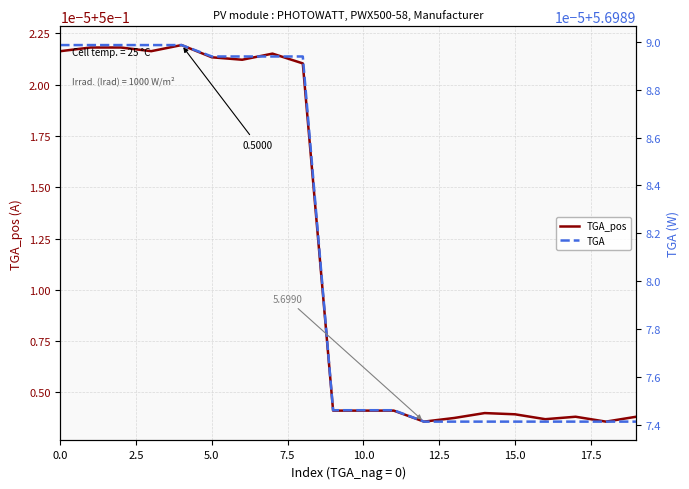

True or false: TGA_pos and TGA cross at least once.

False